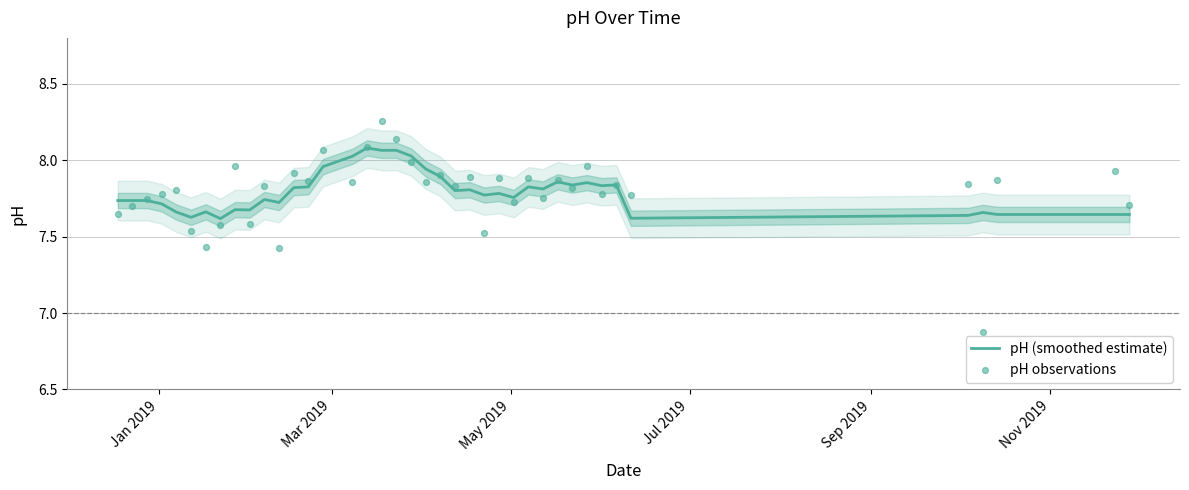

Which series reaches the minimum Y coordinate?

pH observations